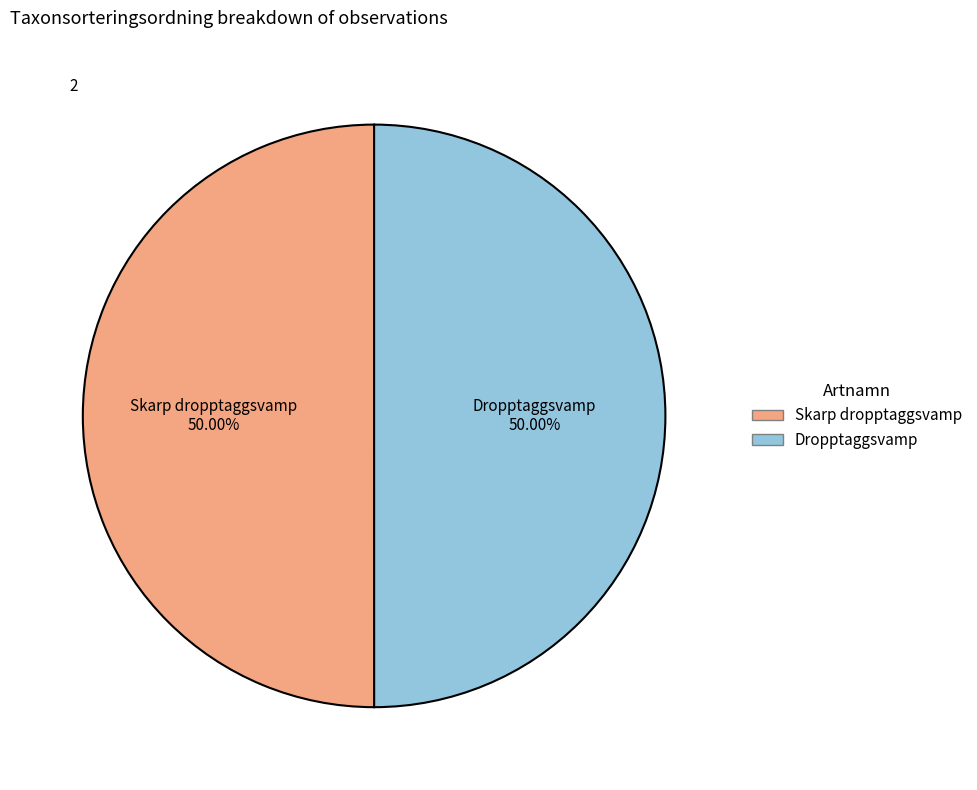

Combined, what portion of the pie is Dropptaggsvamp and Skarp dropptaggsvamp?

100.0%